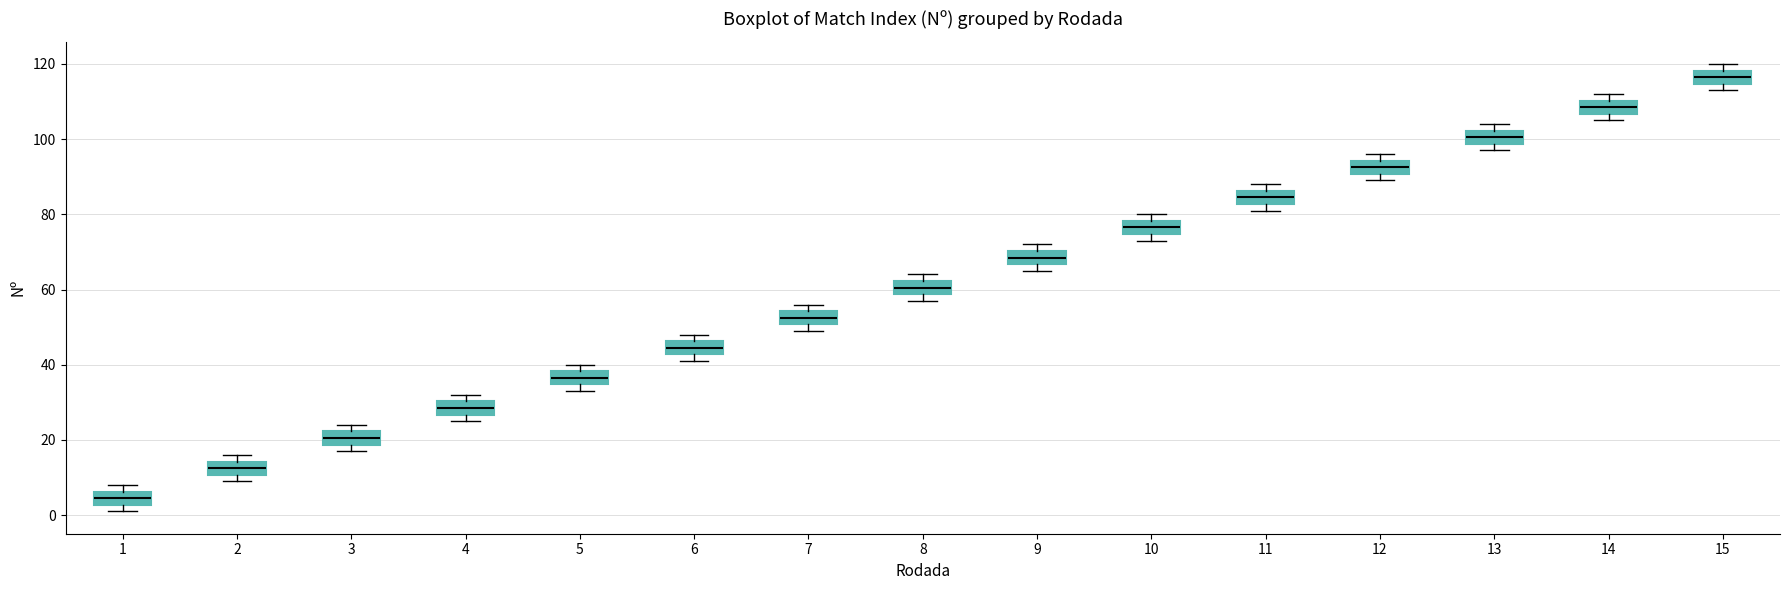

Which box has the lowest median line?

1